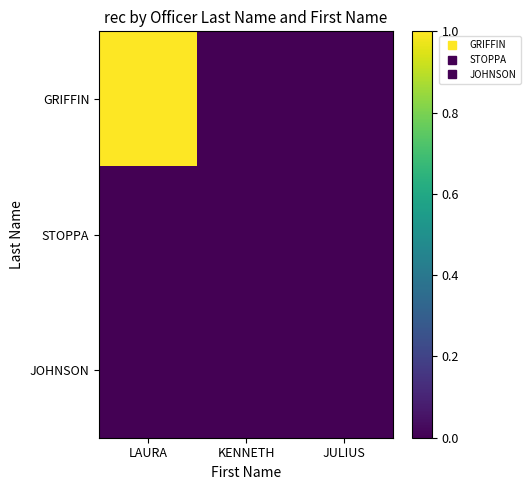

At which category is the sum across all series the highest?

LAURA